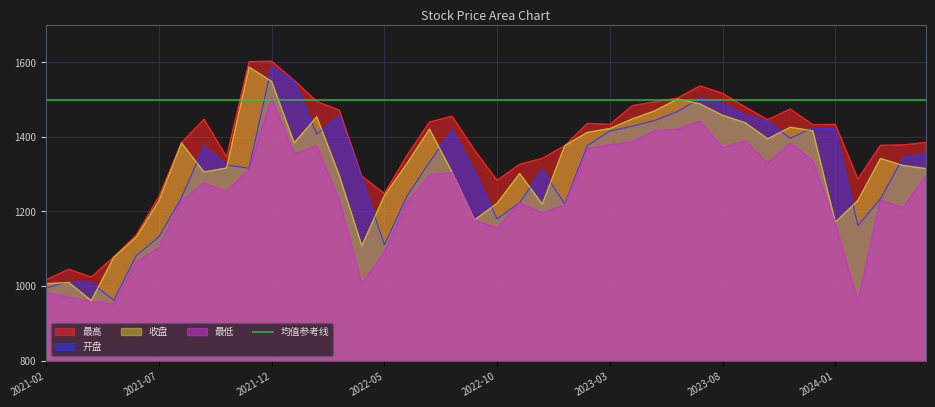

What is the total value across all series at 2023-04?

5746.9